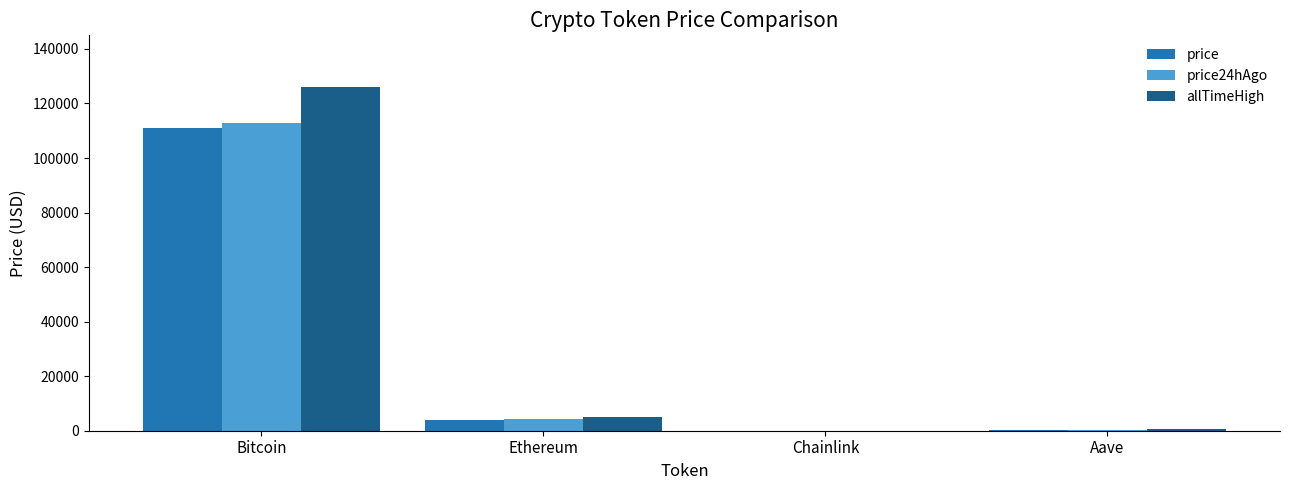

Which series has the largest total across all categories?

allTimeHigh